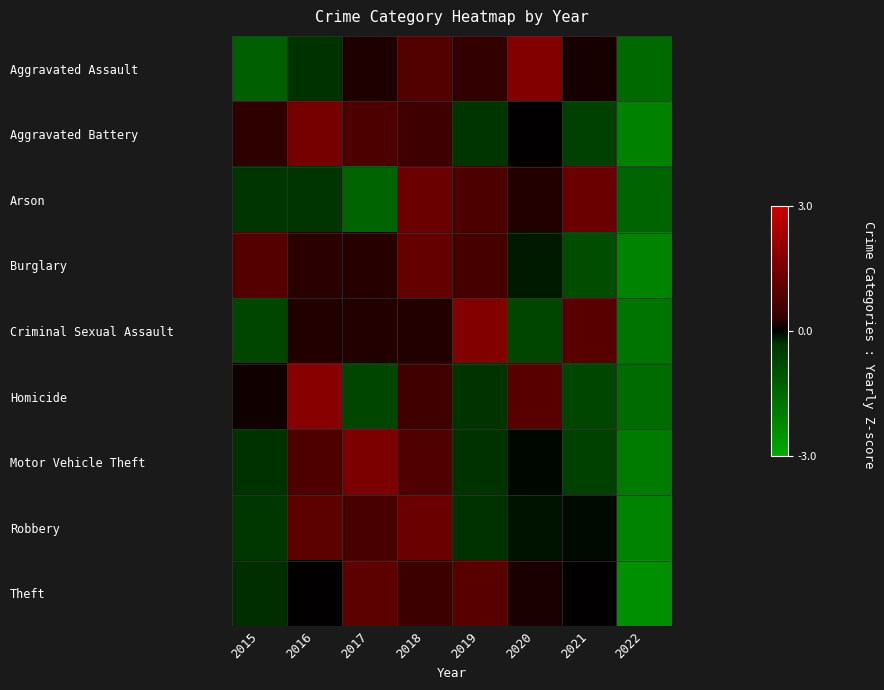

Reading left to right, transcribe all the data shown in this chart.

Aggravated Assault: 2015=-1.3	2016=-0.3	2017=0.2	2018=0.9	2019=0.3	2020=1.7	2021=0.1	2022=-1.6
Aggravated Battery: 2015=0.3	2016=1.5	2017=0.8	2018=0.5	2019=-0.4	2020=0.0	2021=-0.6	2022=-2.1
Arson: 2015=-0.3	2016=-0.3	2017=-1.4	2018=1.3	2019=0.7	2020=0.2	2021=1.3	2022=-1.4
Burglary: 2015=0.9	2016=0.2	2017=0.2	2018=1.2	2019=0.6	2020=-0.2	2021=-0.9	2022=-2.1
Criminal Sexual Assault: 2015=-0.7	2016=0.2	2017=0.2	2018=0.2	2019=1.7	2020=-0.7	2021=0.9	2022=-1.8
Homicide: 2015=0.1	2016=1.8	2017=-0.7	2018=0.5	2019=-0.3	2020=0.9	2021=-0.7	2022=-1.6
Motor Vehicle Theft: 2015=-0.3	2016=0.8	2017=1.6	2018=0.8	2019=-0.3	2020=-0.0	2021=-0.6	2022=-1.9
Robbery: 2015=-0.4	2016=1.0	2017=0.7	2018=1.3	2019=-0.3	2020=-0.1	2021=-0.1	2022=-2.1
Theft: 2015=-0.3	2016=0.0	2017=1.1	2018=0.5	2019=1.0	2020=0.2	2021=0.0	2022=-2.4